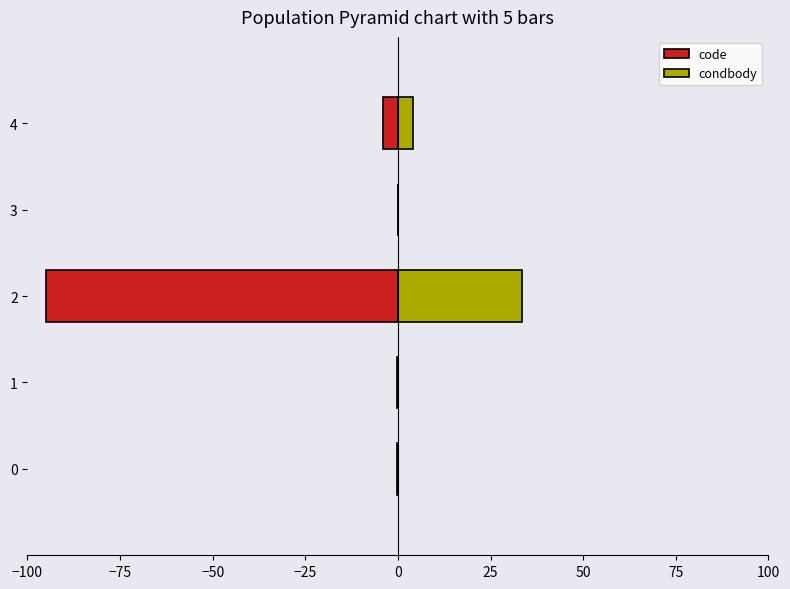

What are all the series names shown in the legend?

code, condbody